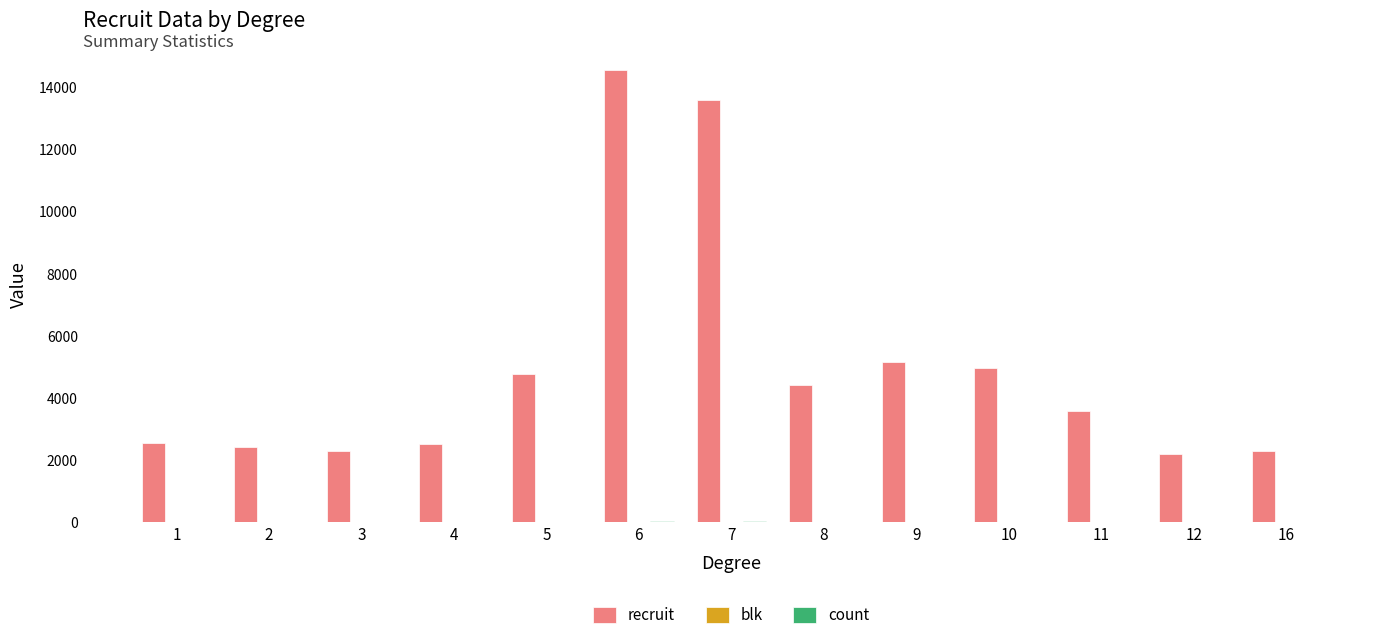

Between 3 and 5, which series saw the biggest shift?

recruit